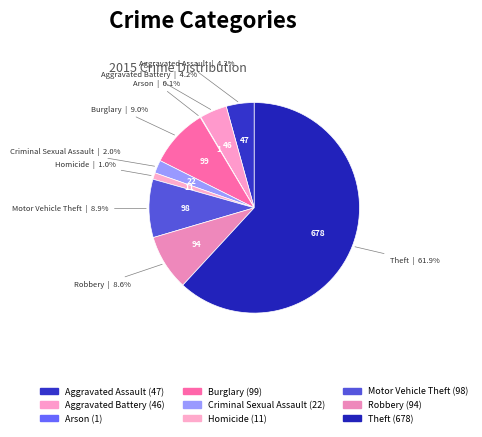

What is the total percentage of Theft and Arson?

62.0%